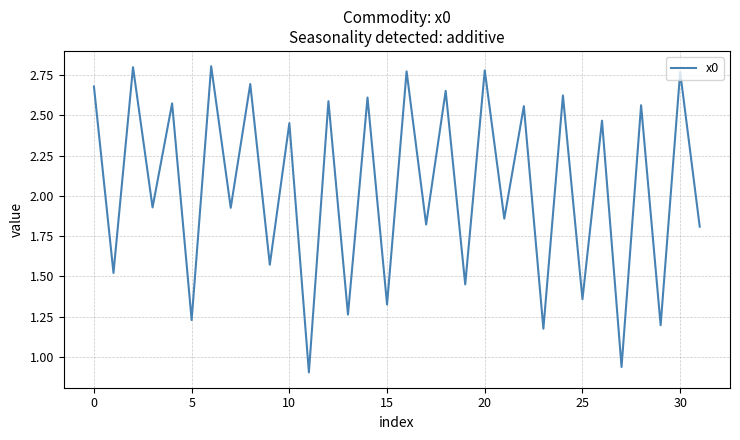

Is this an area chart (filled region under the line)?

No